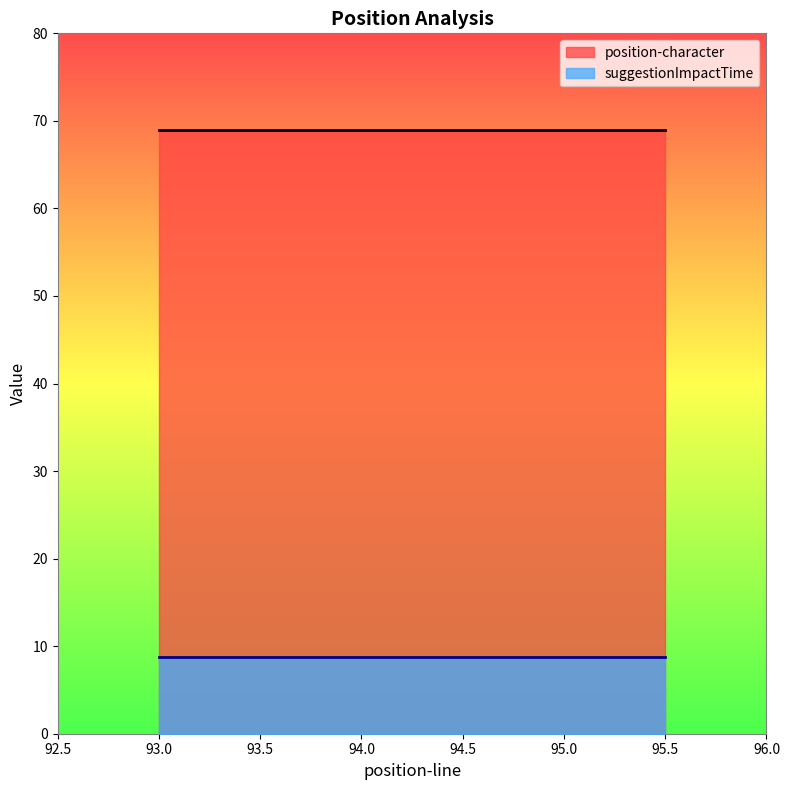

Which series has the largest range (max minus min)?

position-character